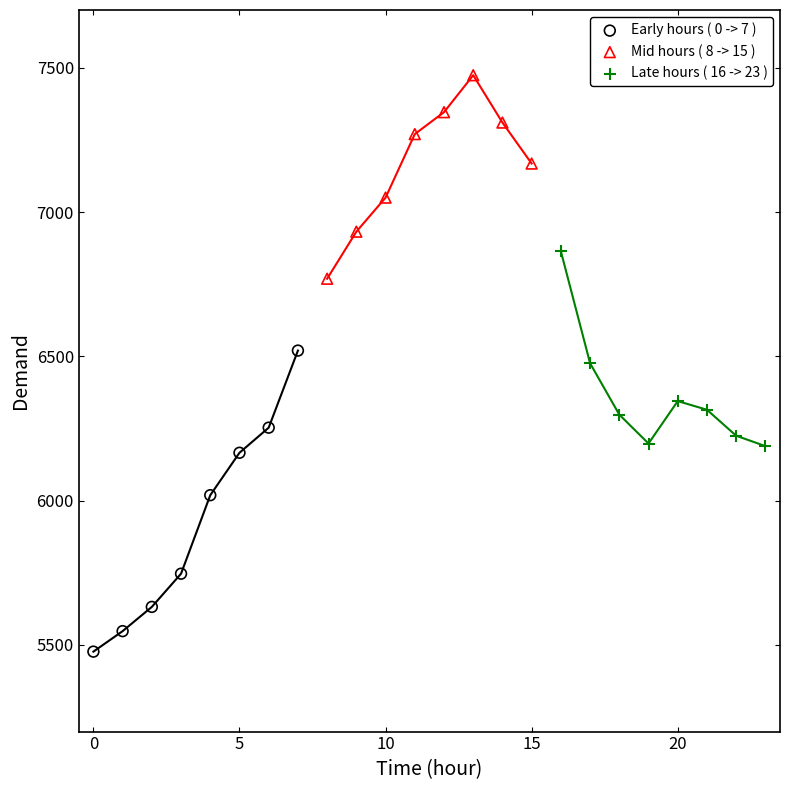

Which series has the largest Y range (max minus min)?

Early hours ( 0 -> 7 )